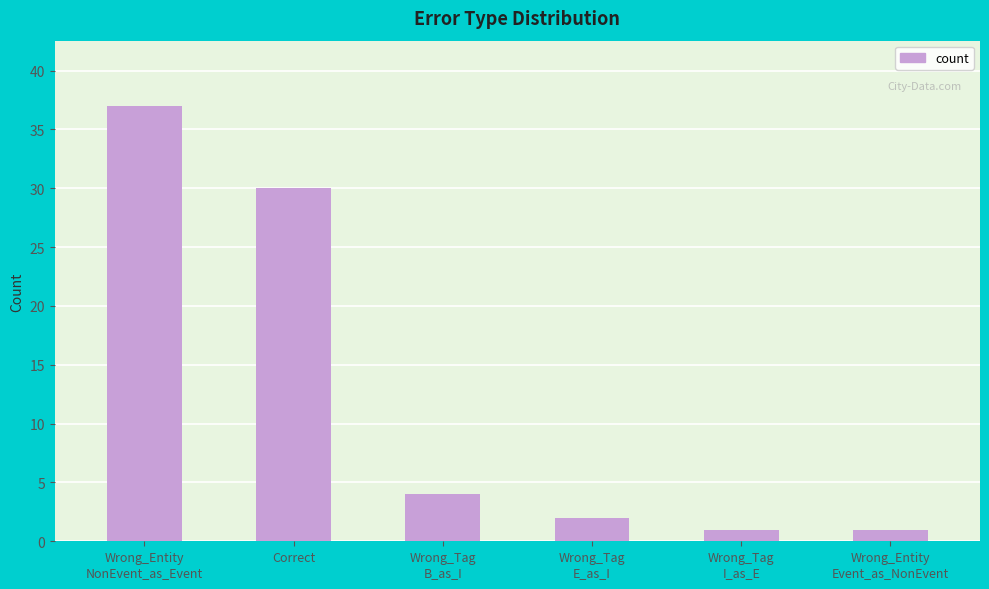

What is the maximum value shown in the chart?

37